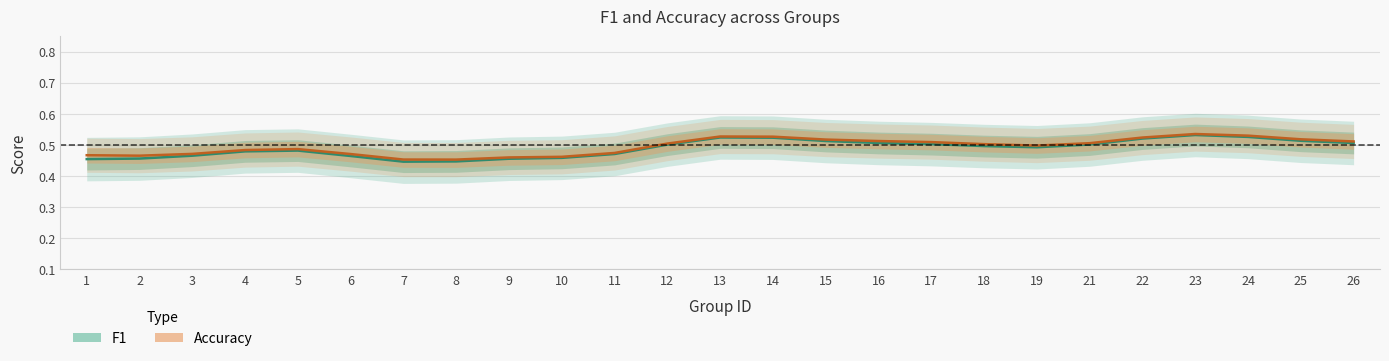

What is the difference between the second highest and second lowest values in the accuracy series?

0.1